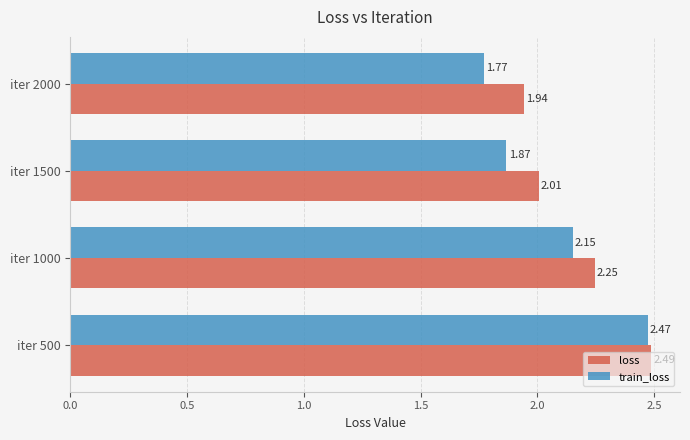

What is the total value across all series at iter 2000?

3.7